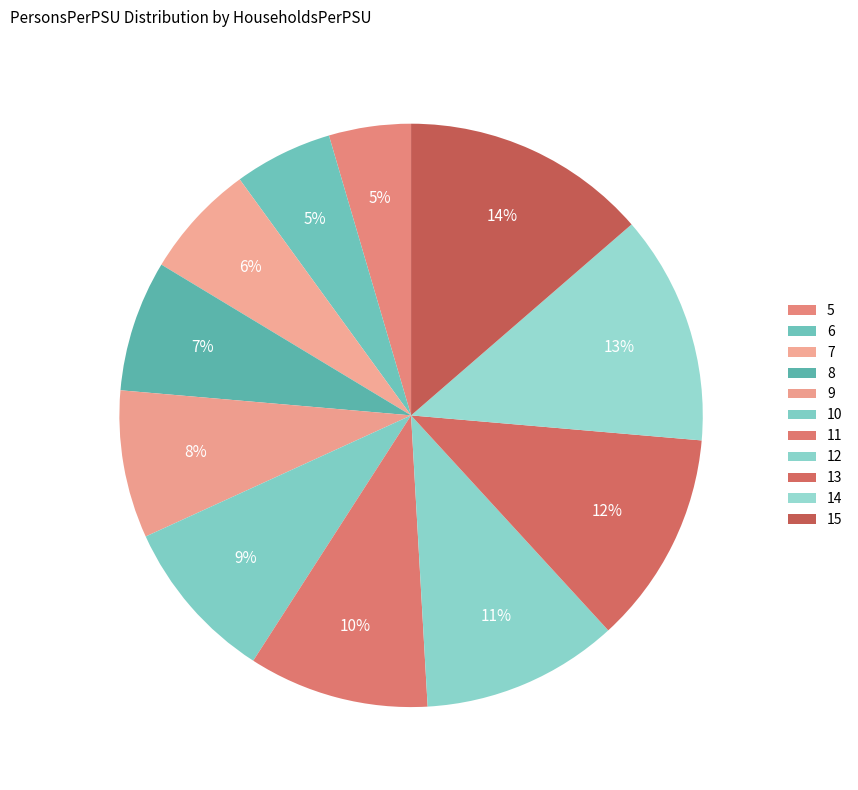

To the nearest percent, what is the average slice percentage?

9%